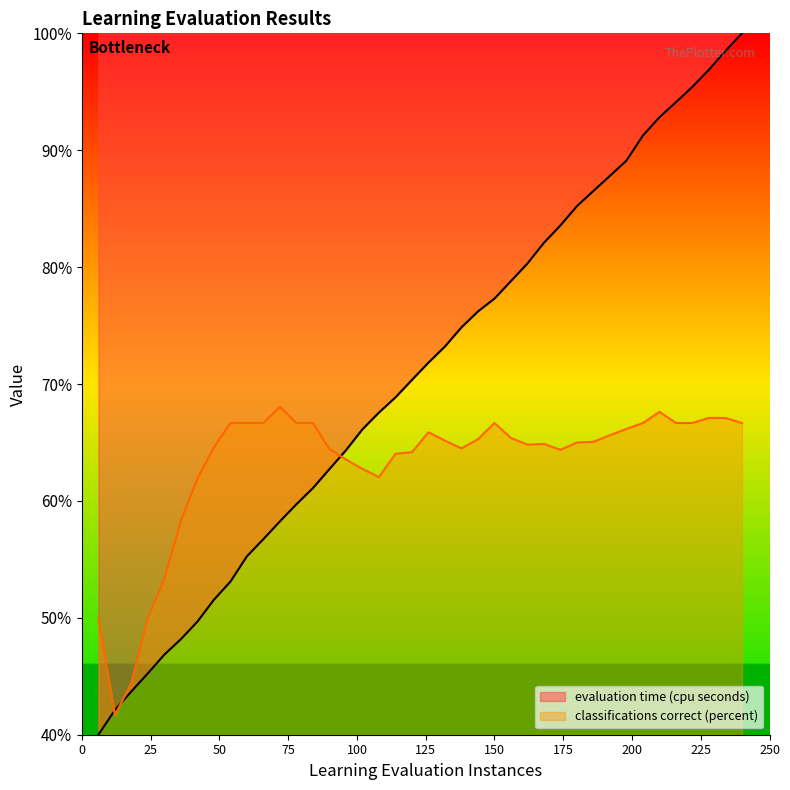

At which category is the sum across all series the highest?

240